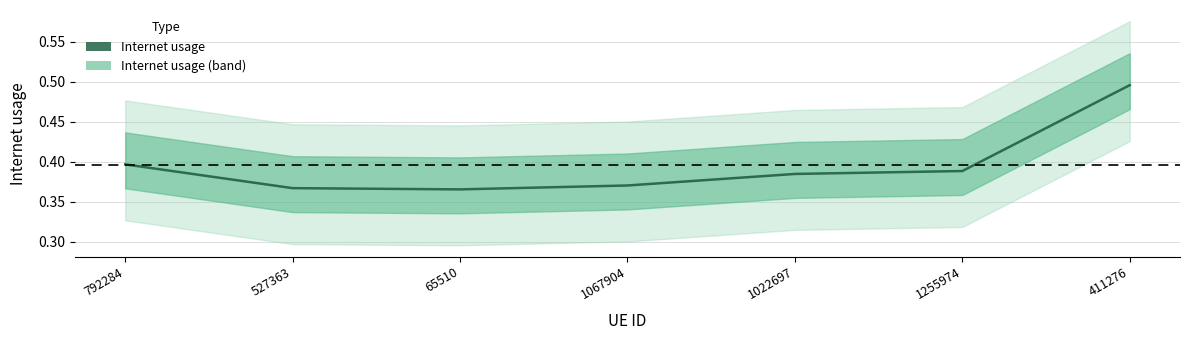

What is the approximate value at 792284?

0.4